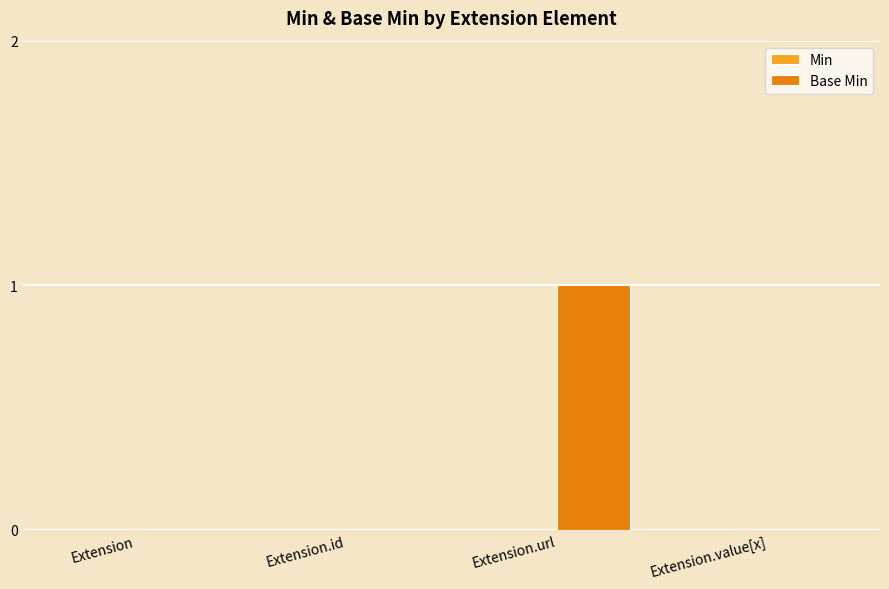

The value at Extension.id is -1. True or false?

False